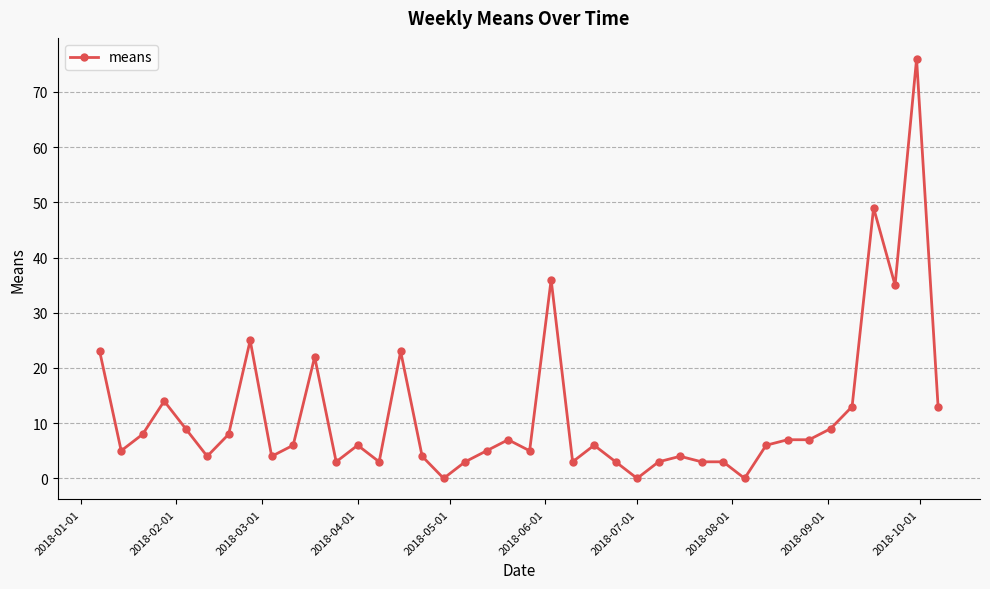

What is the value of the 27th point from the left?

3